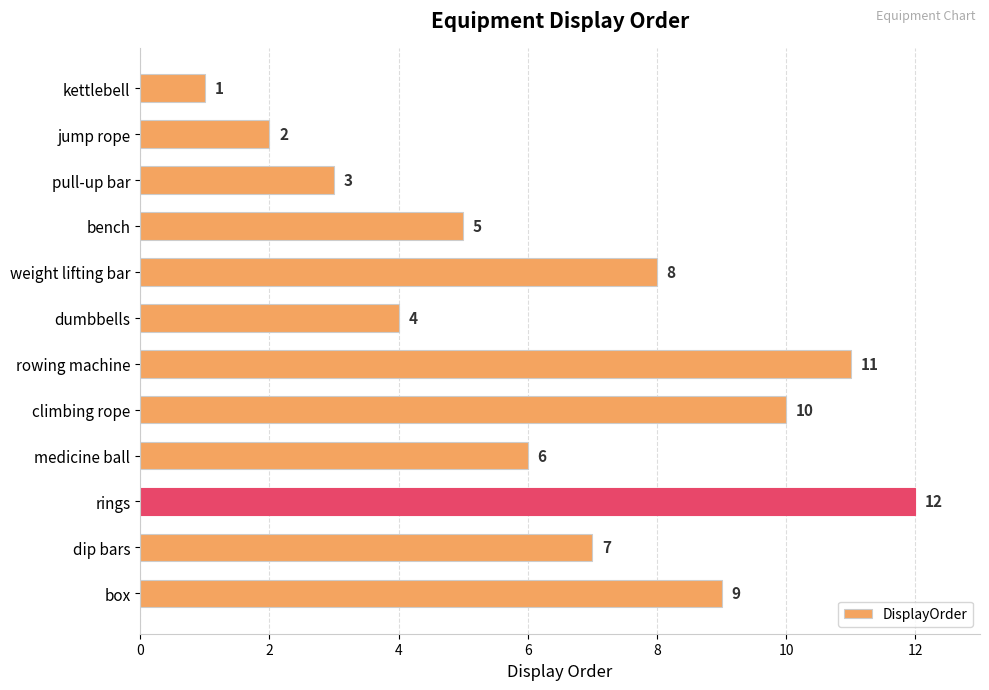

How many data points are less than 7?

6